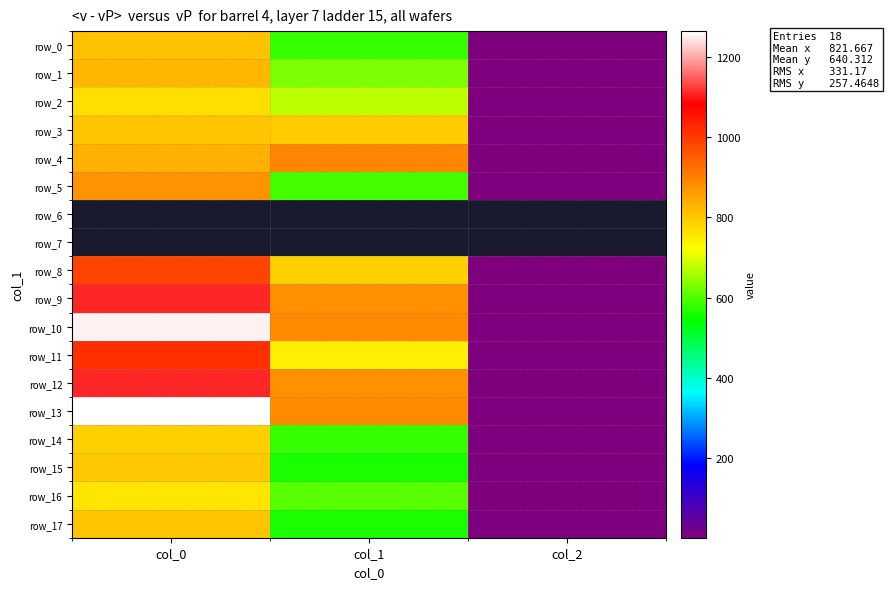

Which series changed the most between col_1 and col_2?

row_4